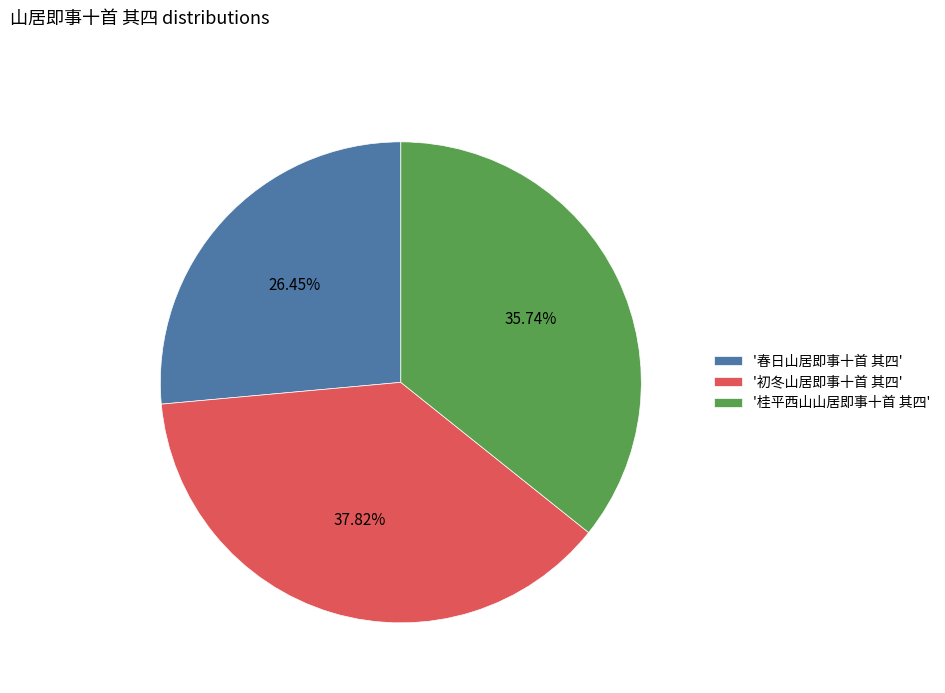

Between '初冬山居即事十首 其四' and '春日山居即事十首 其四', which is larger?

'初冬山居即事十首 其四'